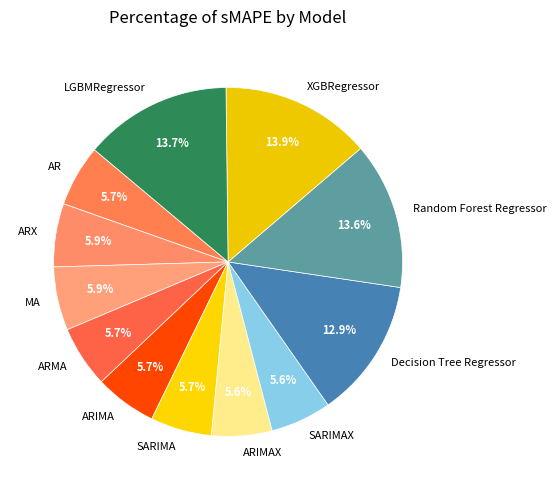

Is it true that LGBMRegressor is 14% of the pie?

True